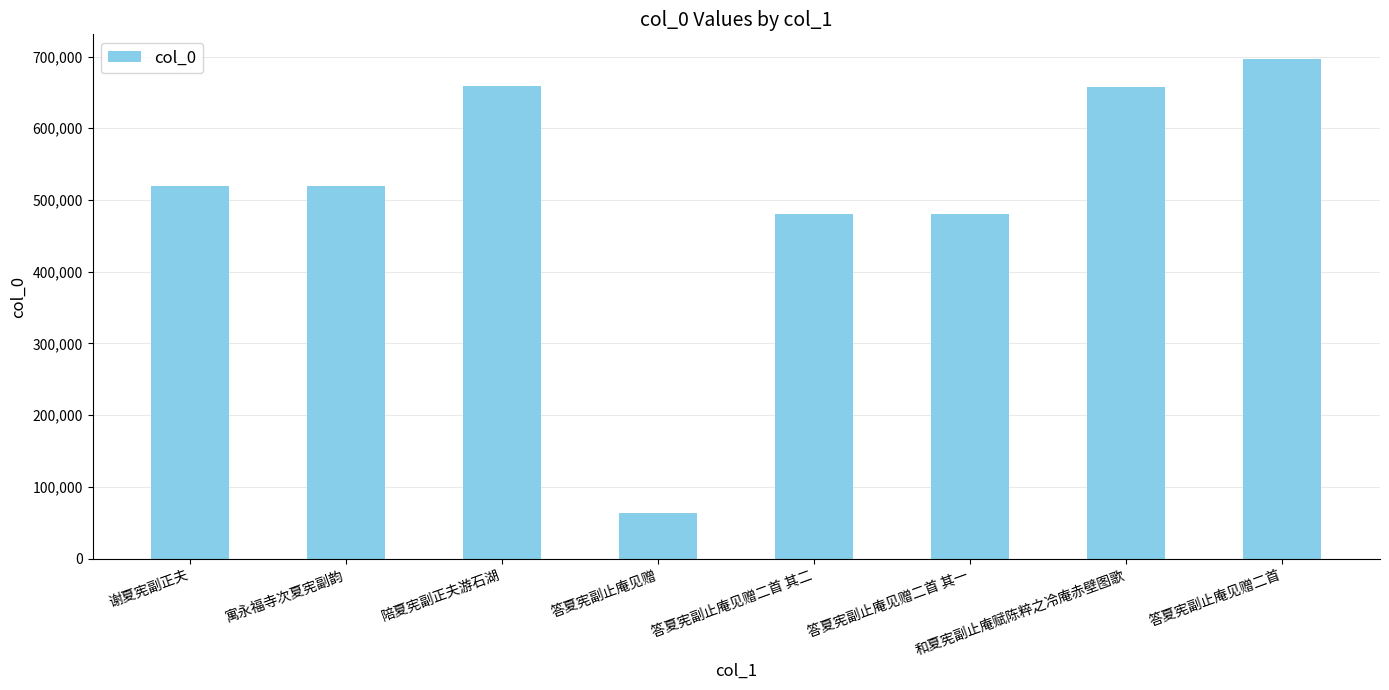

Does the chart contain stacked bars?

No